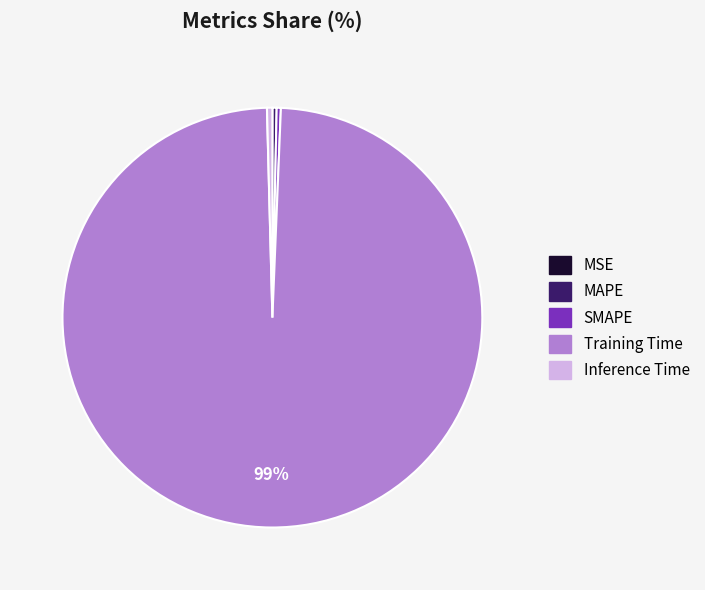

Does MAPE account for over 50% of the chart?

No